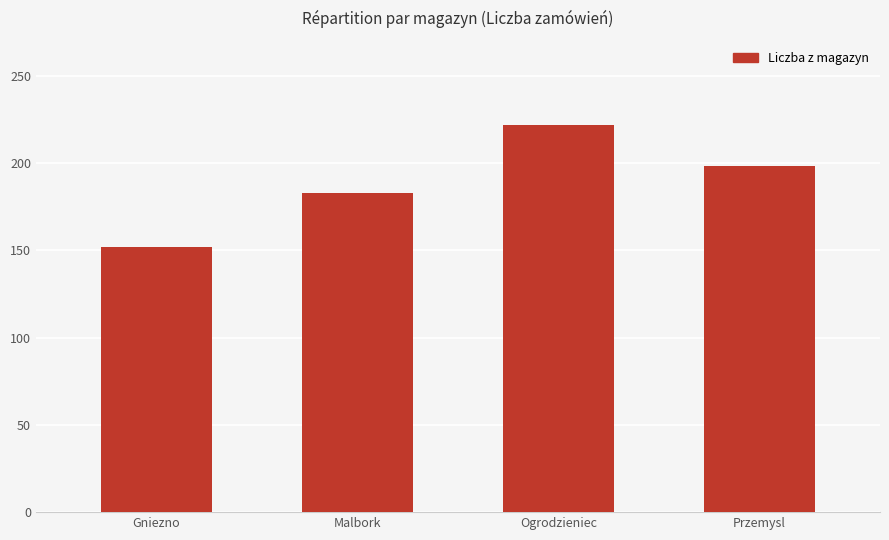

At which label is the value closest to 187?

Malbork